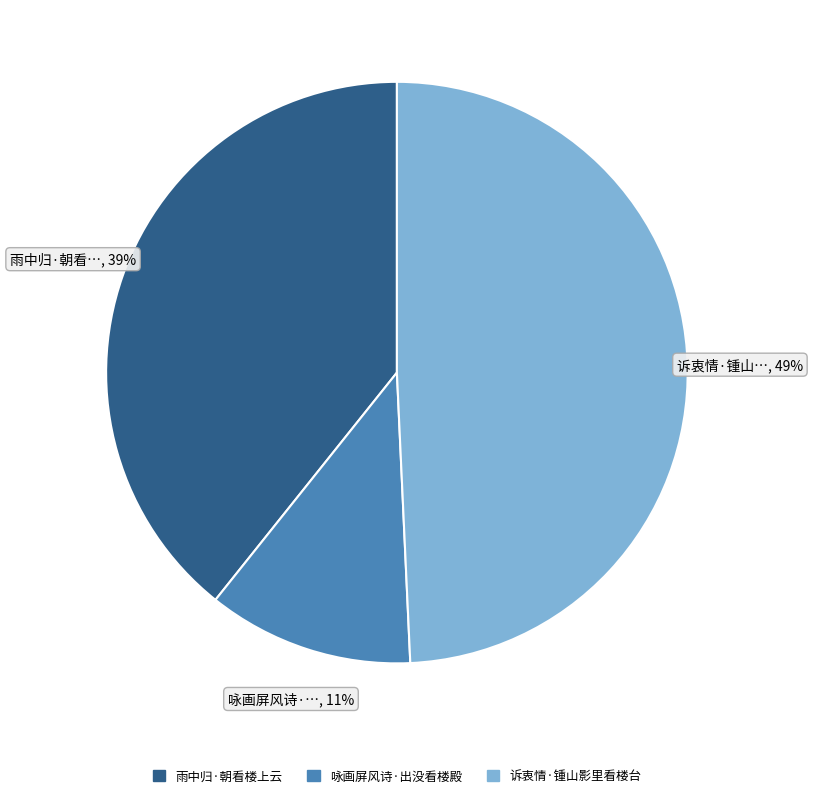

What is the largest slice in the pie chart?

诉衷情·锺山影里看楼台